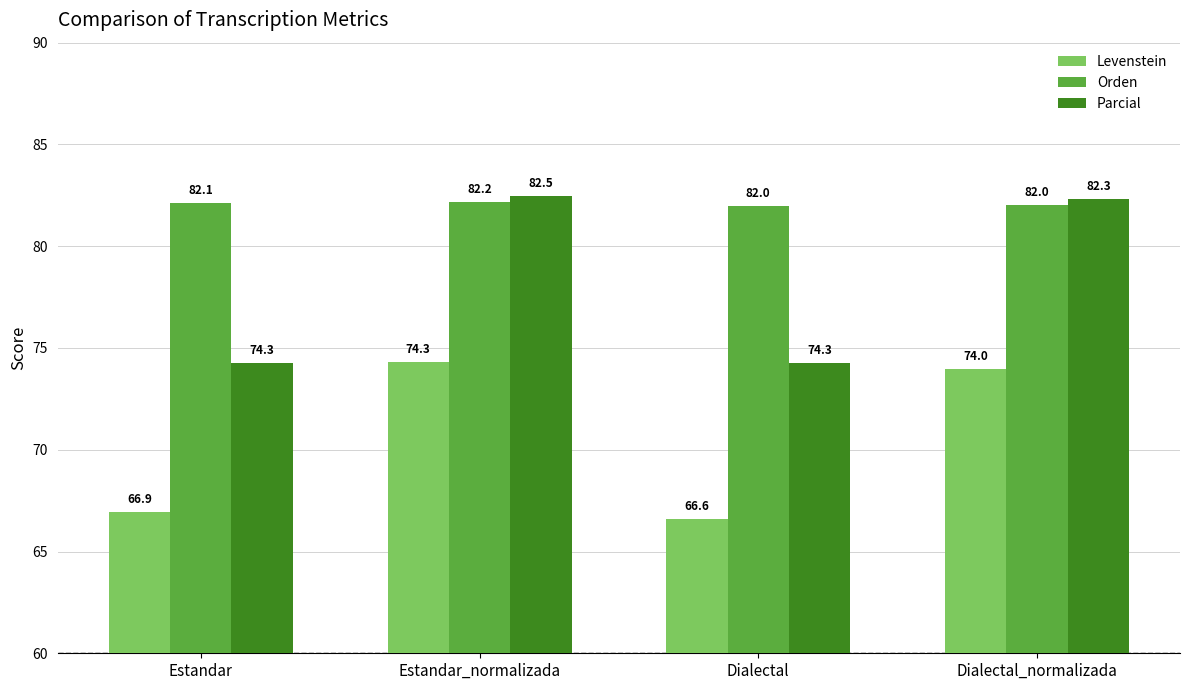

What is the average value of the Parcial series?

78.3